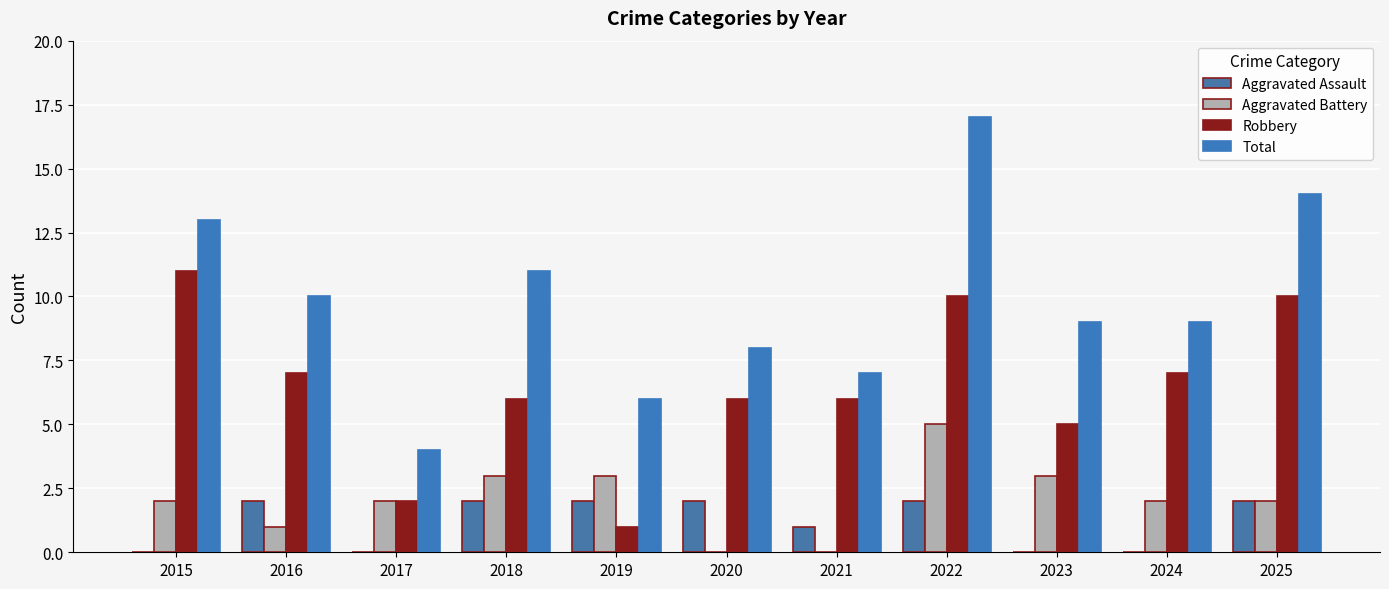

What are all the series names shown in the legend?

Aggravated Assault, Aggravated Battery, Robbery, Total